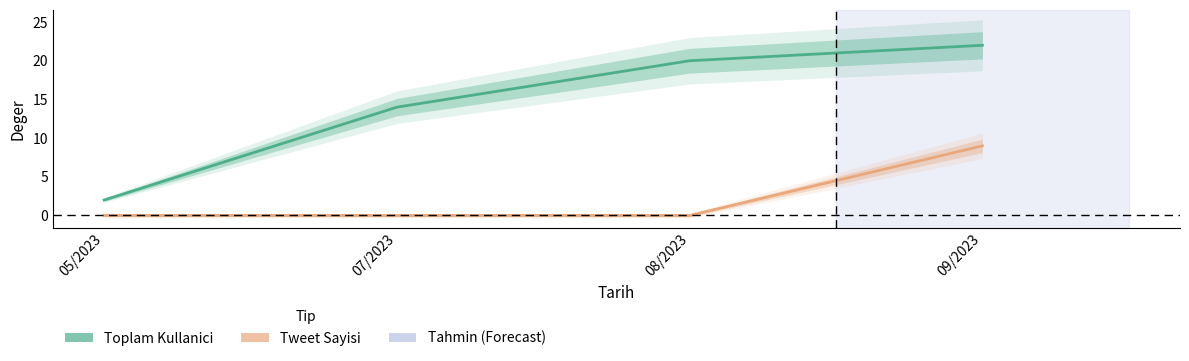

The Toplam Kullanici series shows 20 at 08/2023. True or false?

True